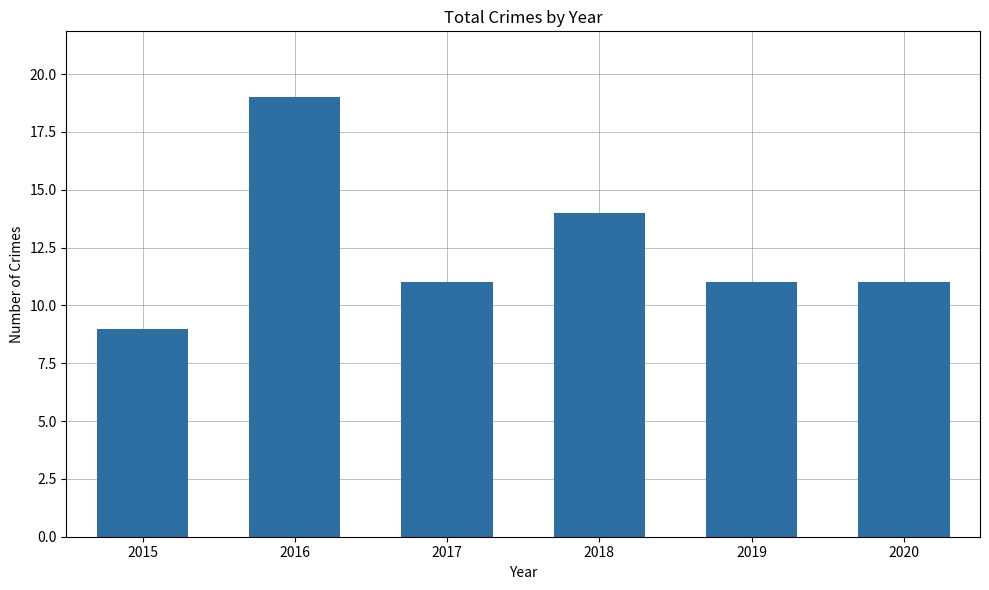

Where does the data first go above 11?

2016